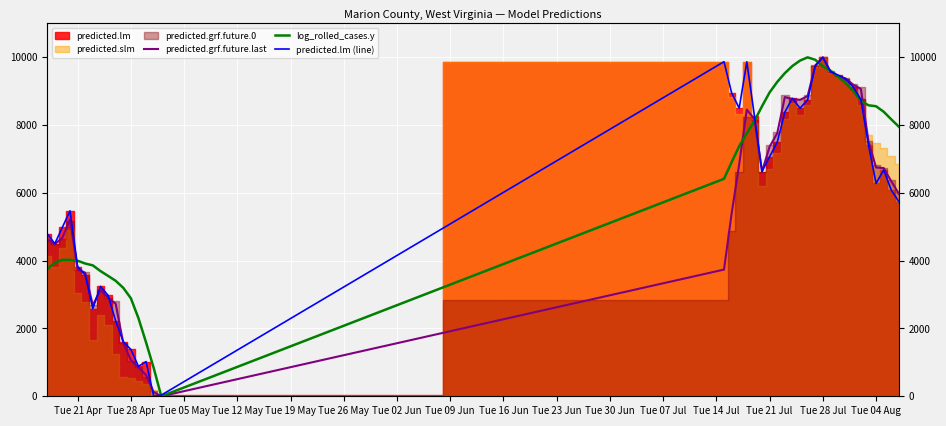

How many values in the predicted.lm (line) series exceed 6676?

20